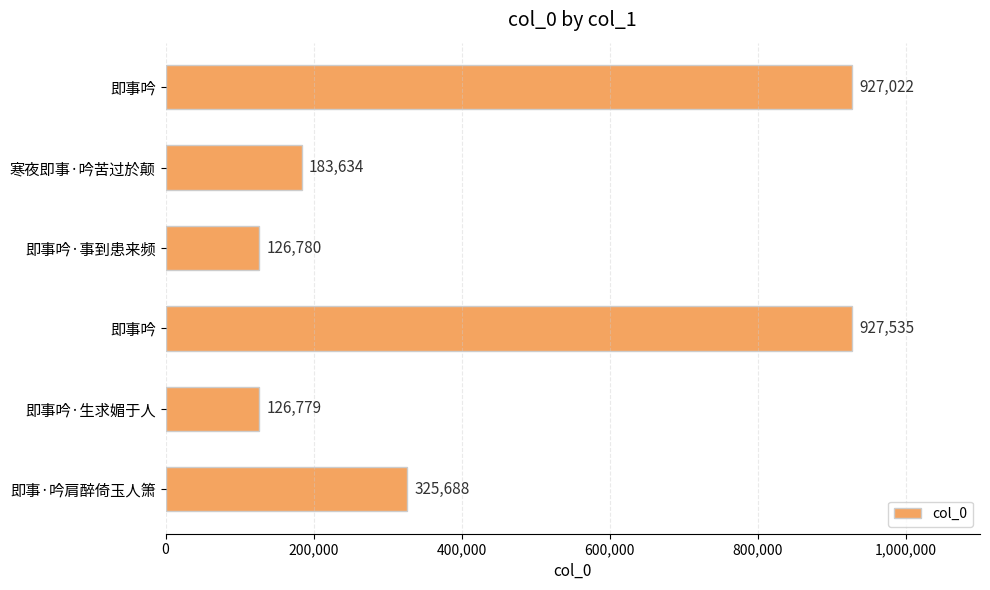

Does the chart contain any negative values?

No